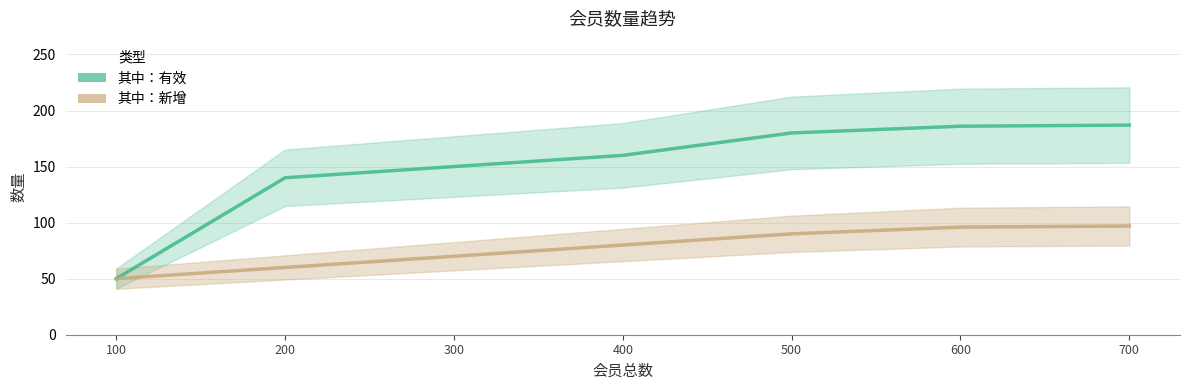

Rank the categories by 其中：有效 value from lowest to highest.

100, 200, 300, 400, 500, 600, 700